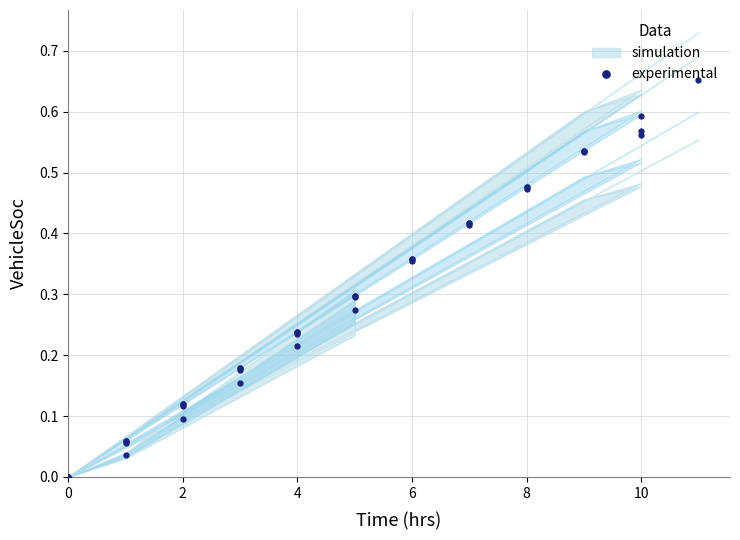

The value at 4 is 0.1. True or false?

False